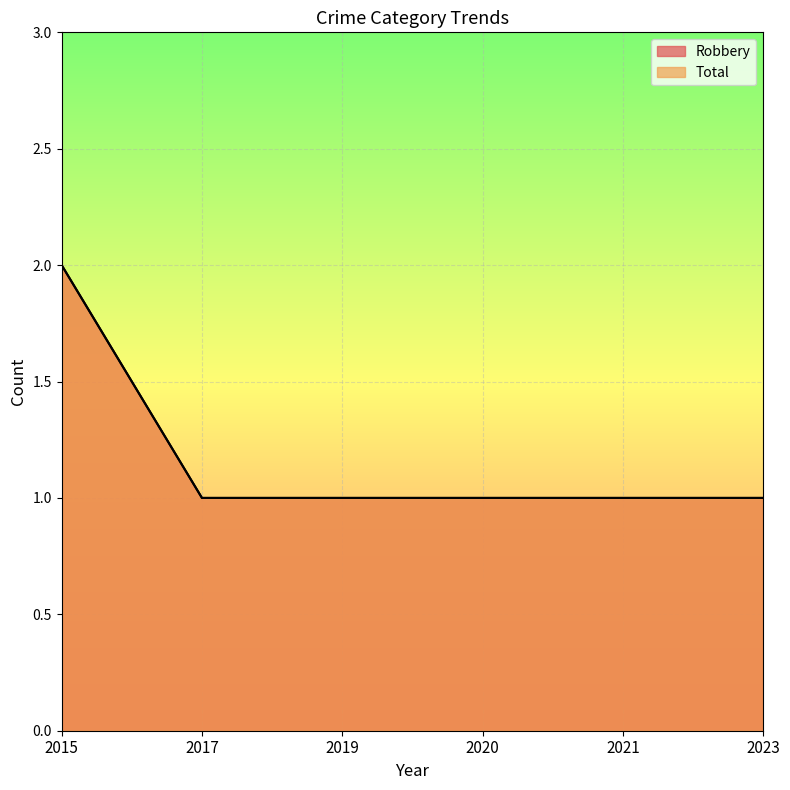

Rank the series at 2021 from highest to lowest value.

Robbery, Total